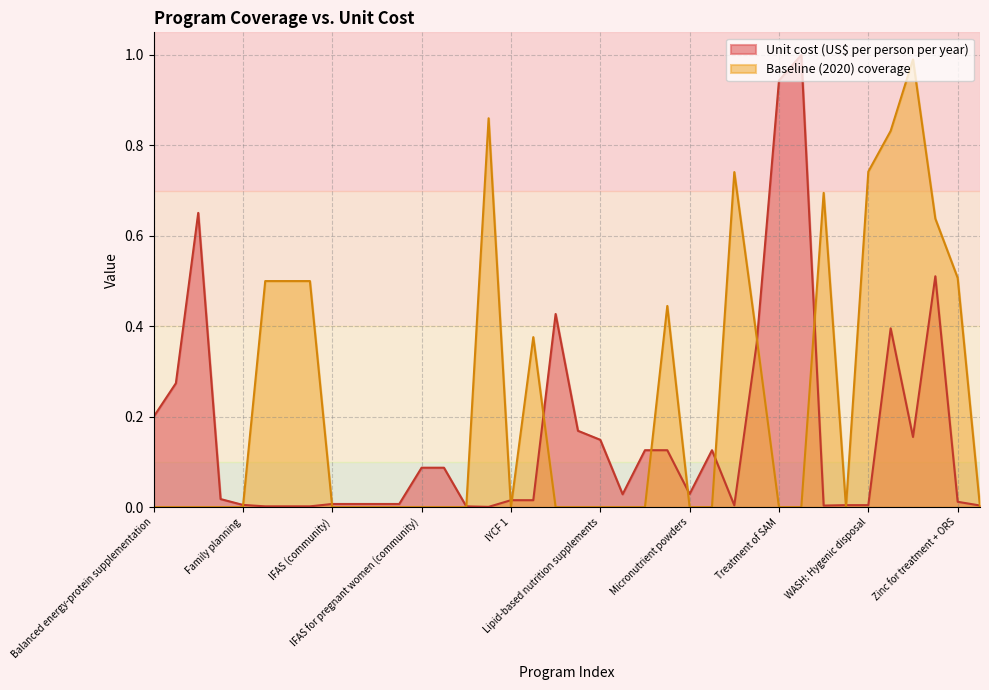

In Unit cost (US$ per person per year), how many points are higher than both neighbors (excluding endpoints)?

6